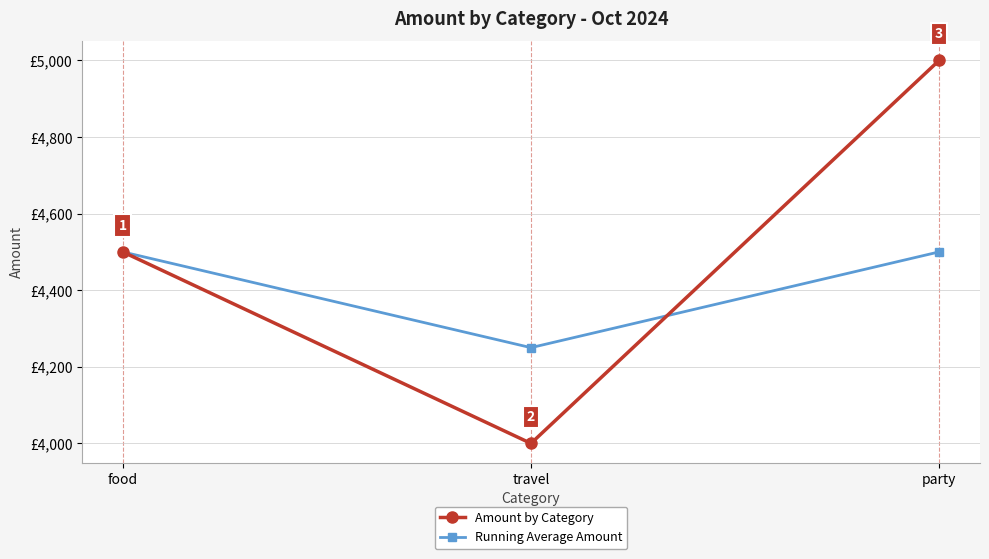

Does the chart display data point markers on the line(s)?

Yes